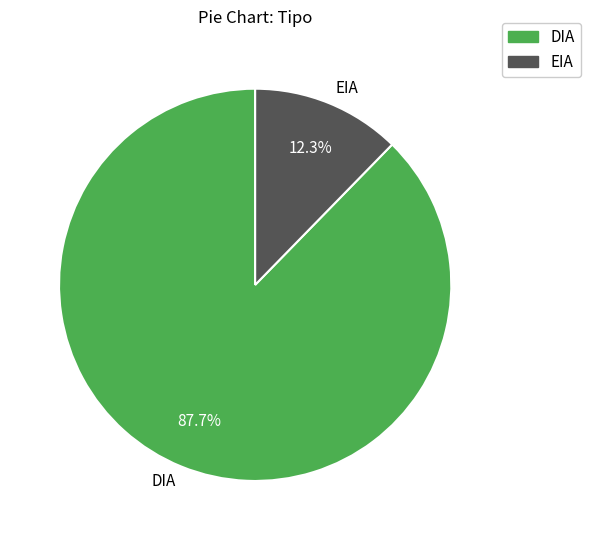

To the nearest percent, what portion does EIA represent?

12%